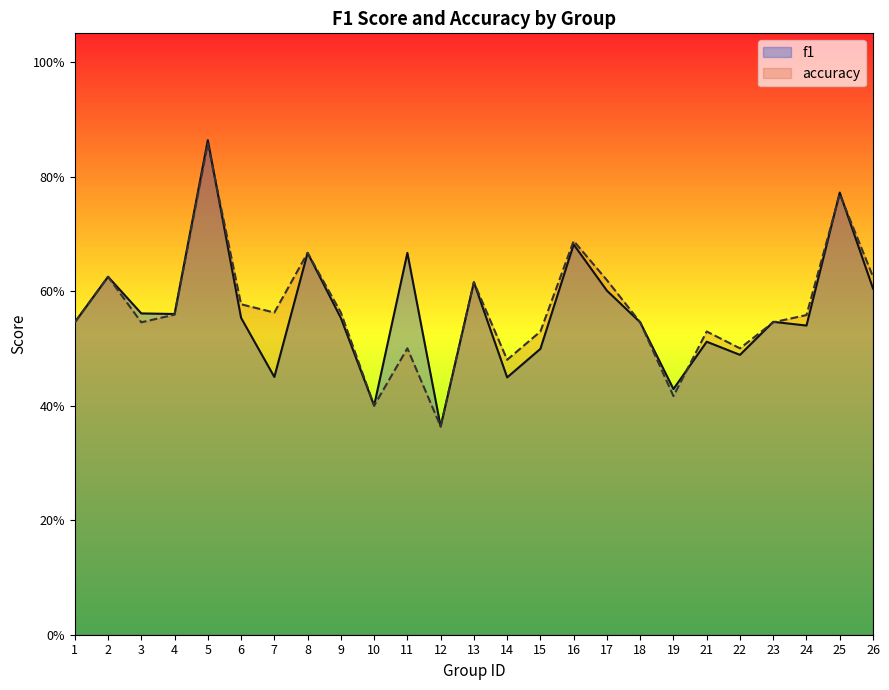

Where is f1 nearest to the value 0?

12